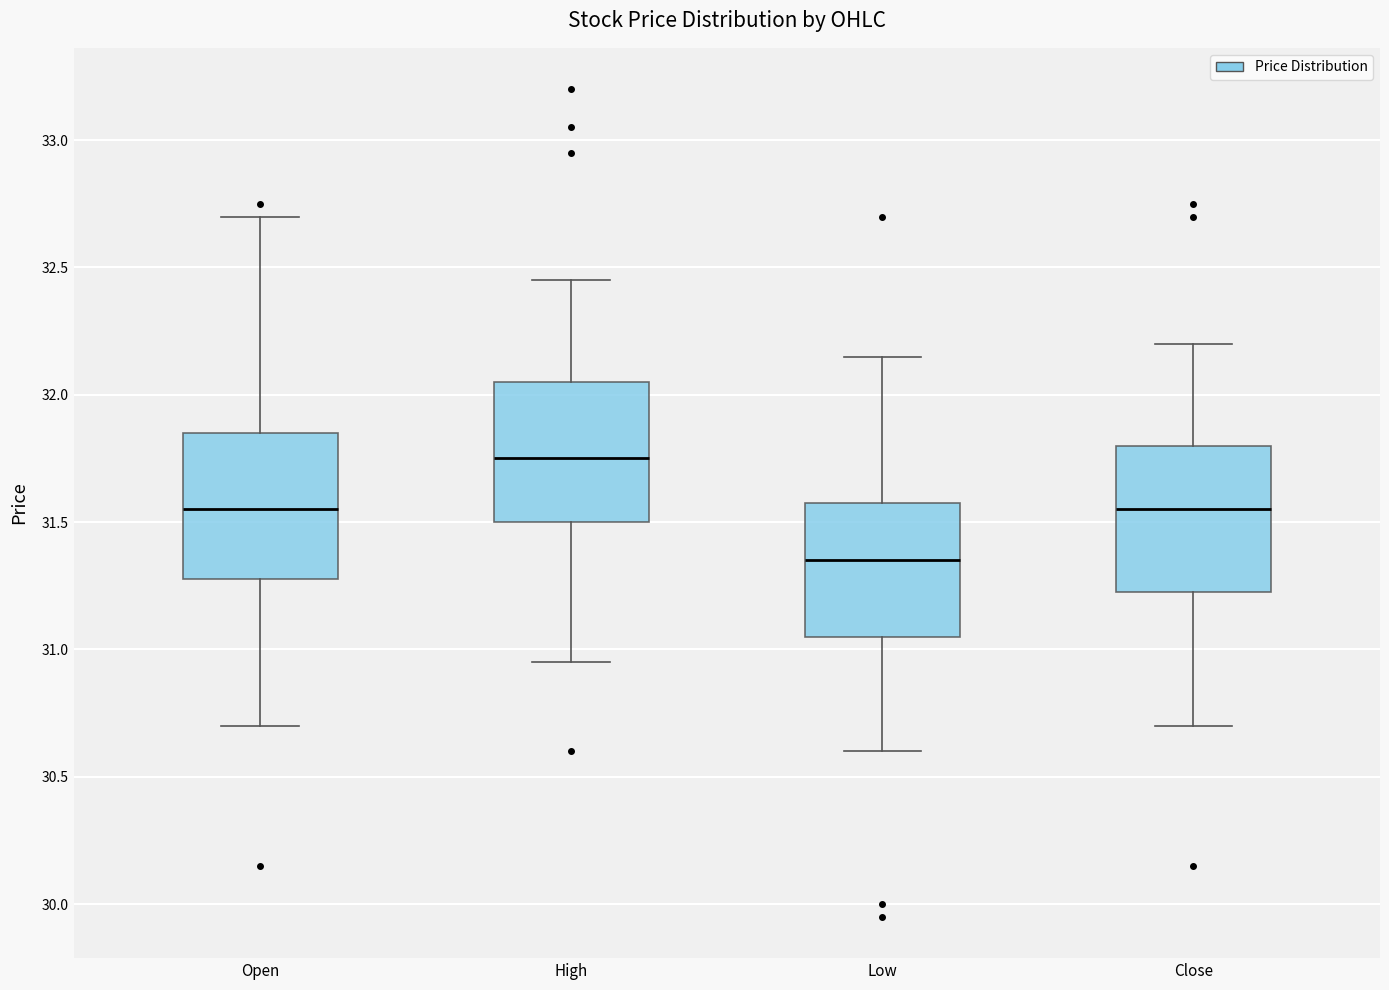

Which box's median line is the highest?

High